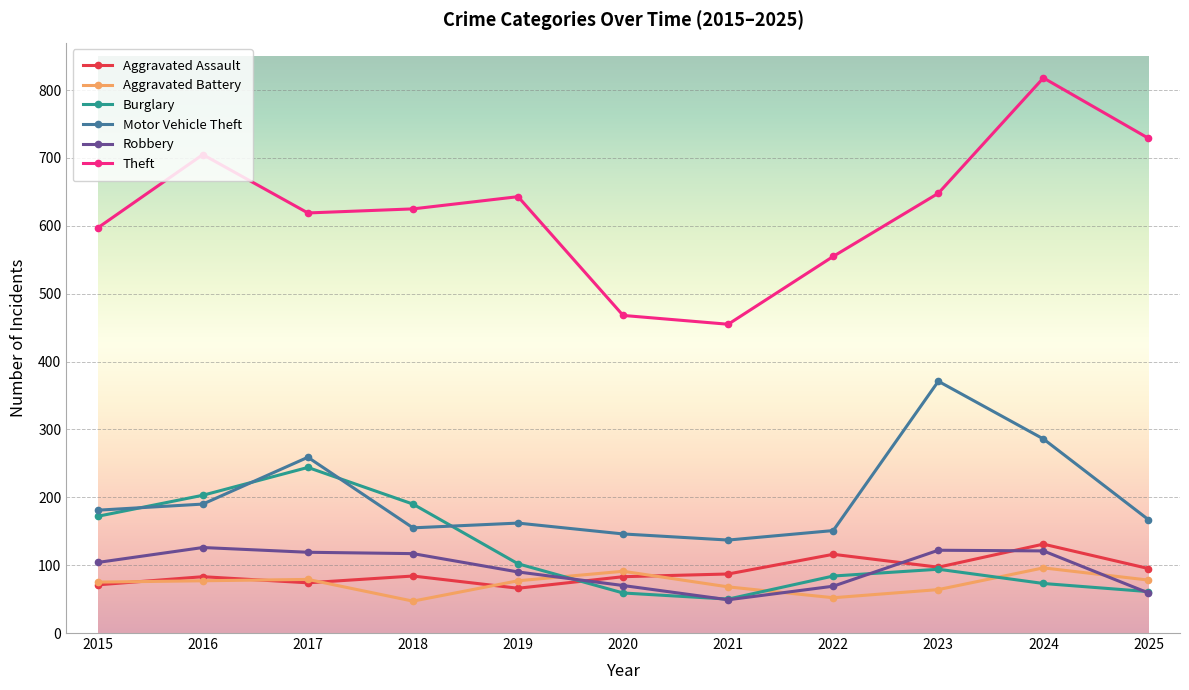

What is the average value of the Aggravated Assault series?

90